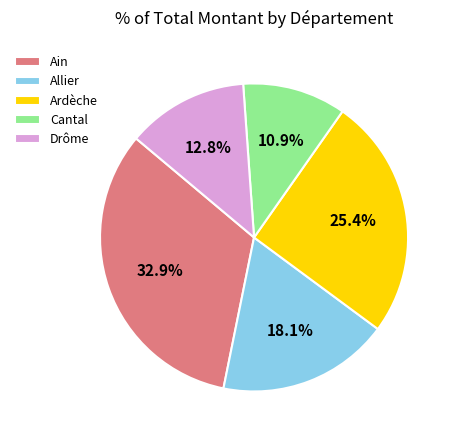

Is it true that Allier is 1% of the pie?

False